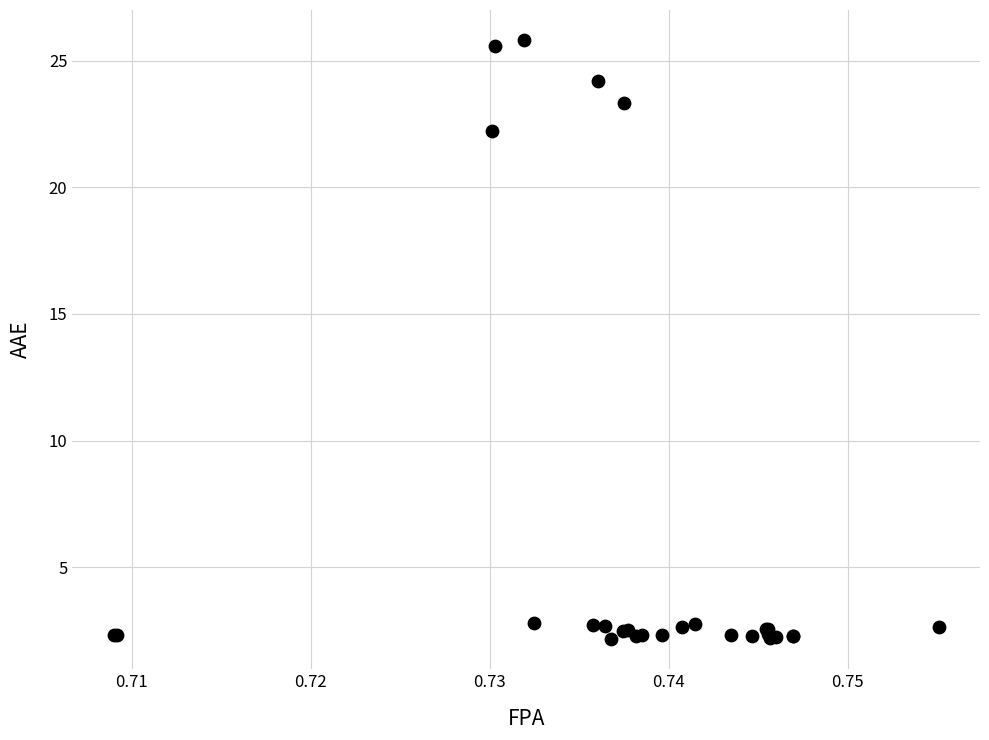

What Y value in the scatter plot is closest to 13?

22.2